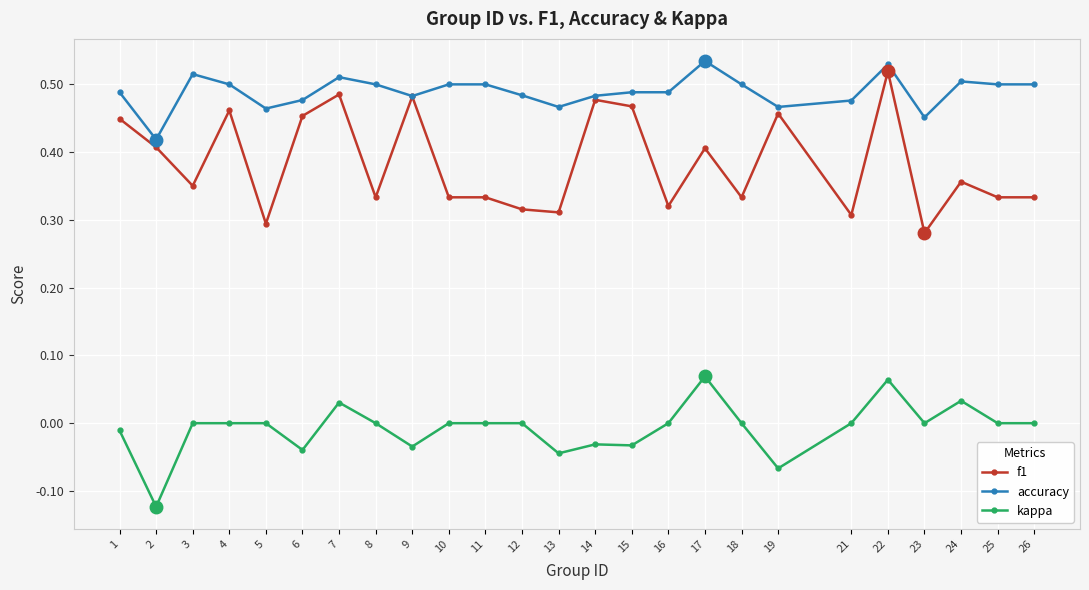

Is it true that kappa equals -0.0 at 6?

True